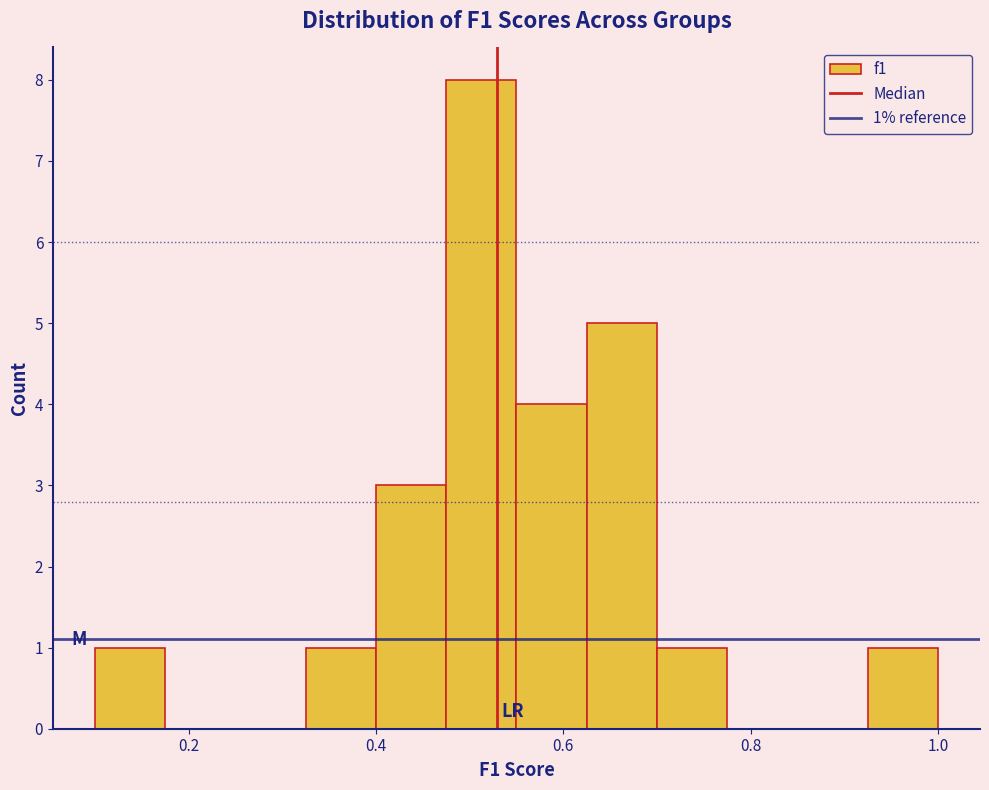

Read against the x-axis, roughly where is the centre of the tallest bar?

0.52